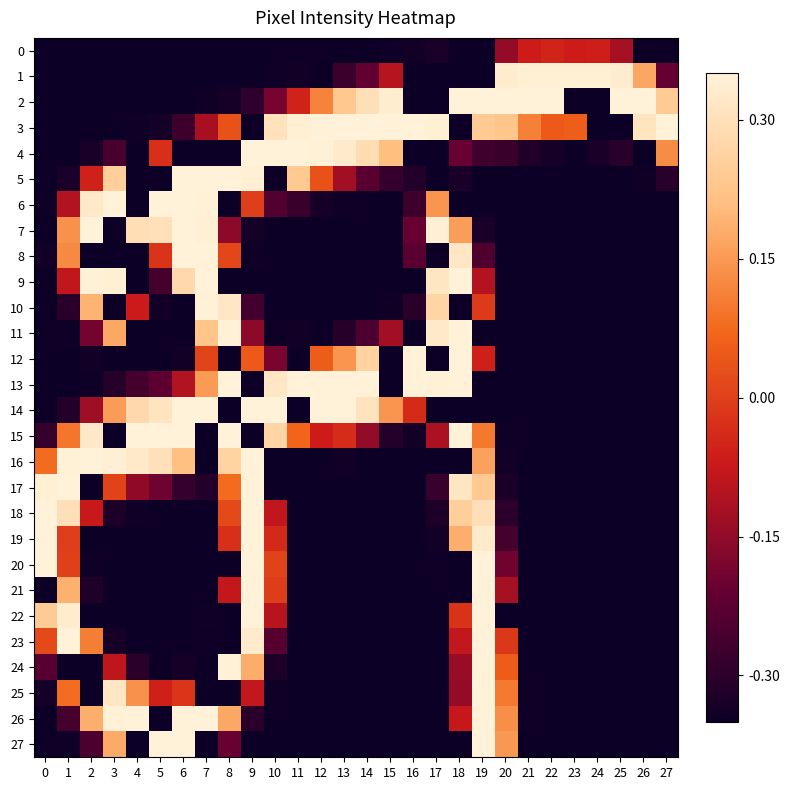

Rank the series at 24 from lowest to highest value.

2, 3, 5, 6, 7, 8, 9, 10, 11, 12, 13, 14, 15, 16, 17, 18, 19, 20, 21, 22, 23, 24, 25, 26, 27, 4, 0, 1